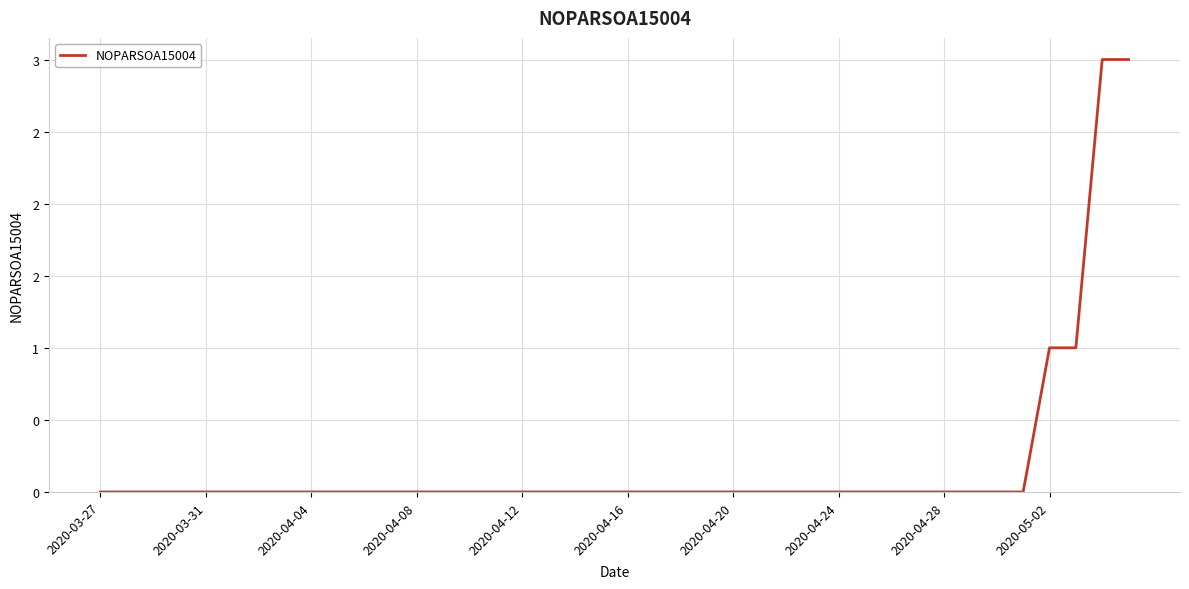

What is the value of the 38th point from the left?

1